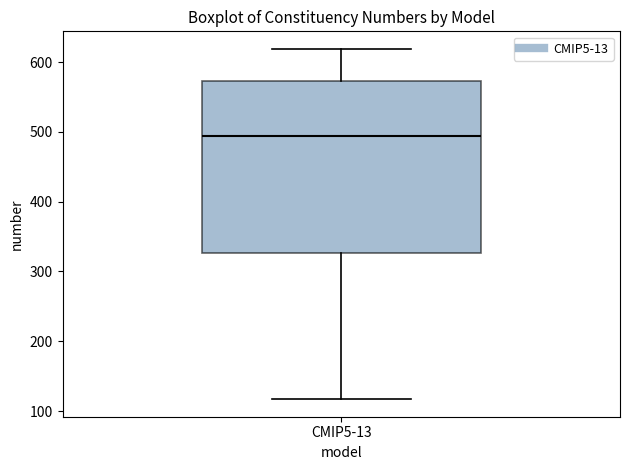

Transcribe this box plot: give where the median line is, the range the box spans, and where the two whiskers end, as read against the y-axis. The values are not printed on the chart, so give them approximately, as read against the axis.

median 490, box 330 to 570, whiskers 120 to 620